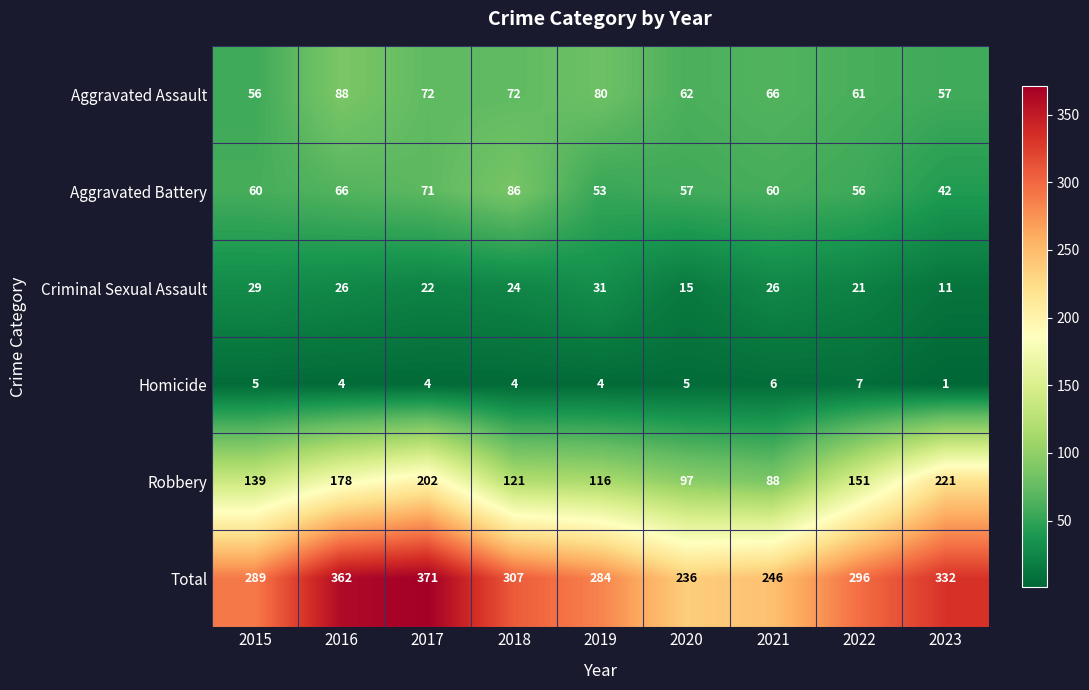

What is the total value across all series at 2023?

664